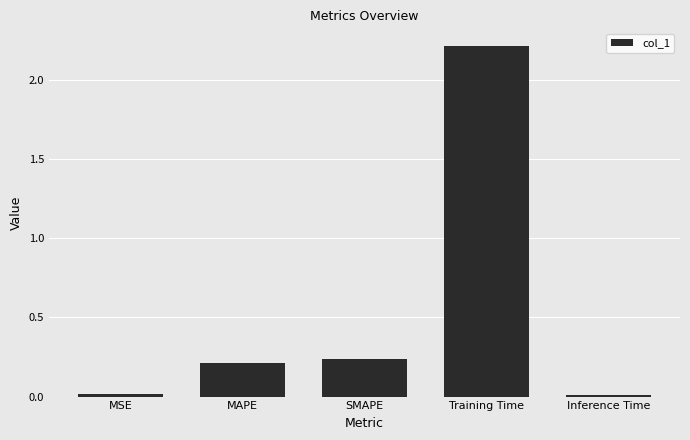

Does the chart contain stacked bars?

No